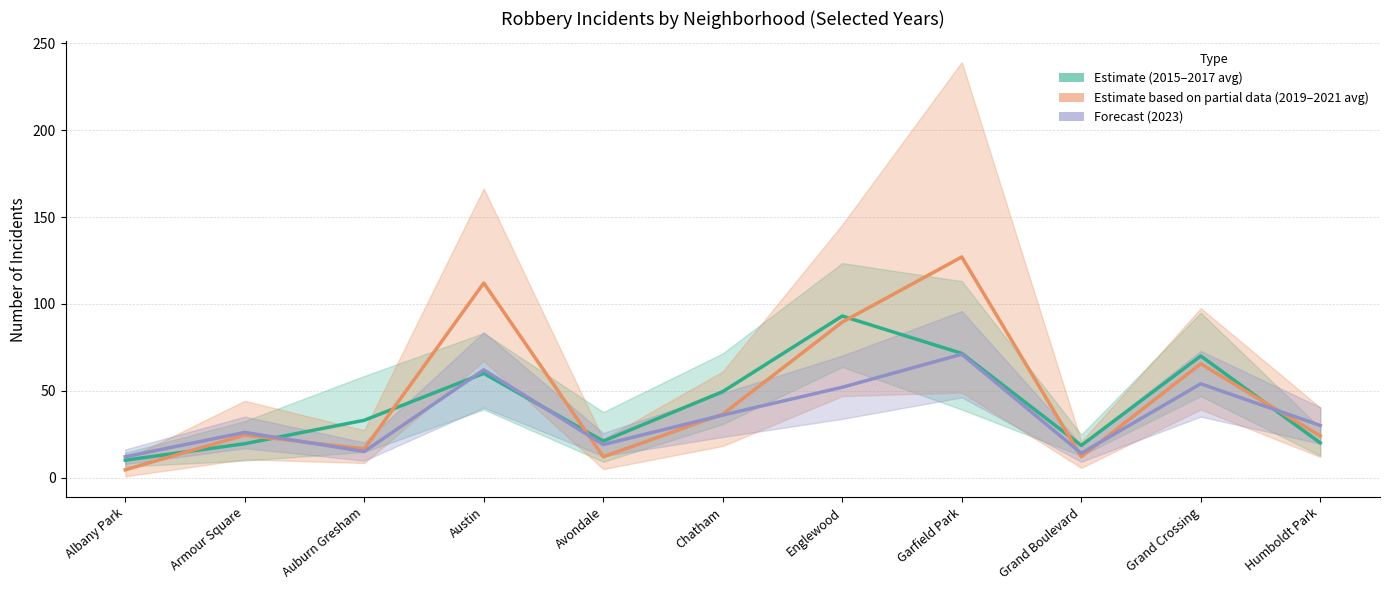

The Forecast (2023) series shows 9.8 at Armour Square. True or false?

False